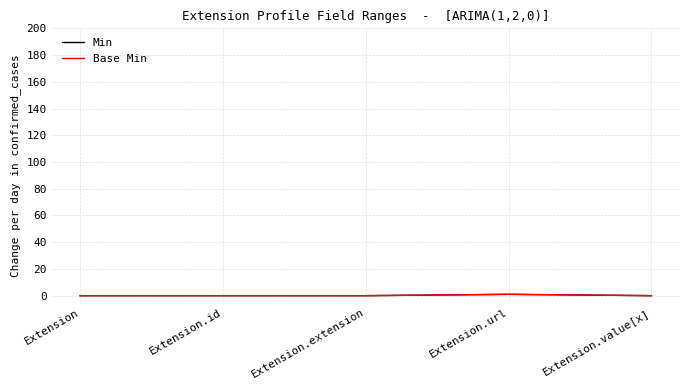

Does the chart display data point markers on the line(s)?

No